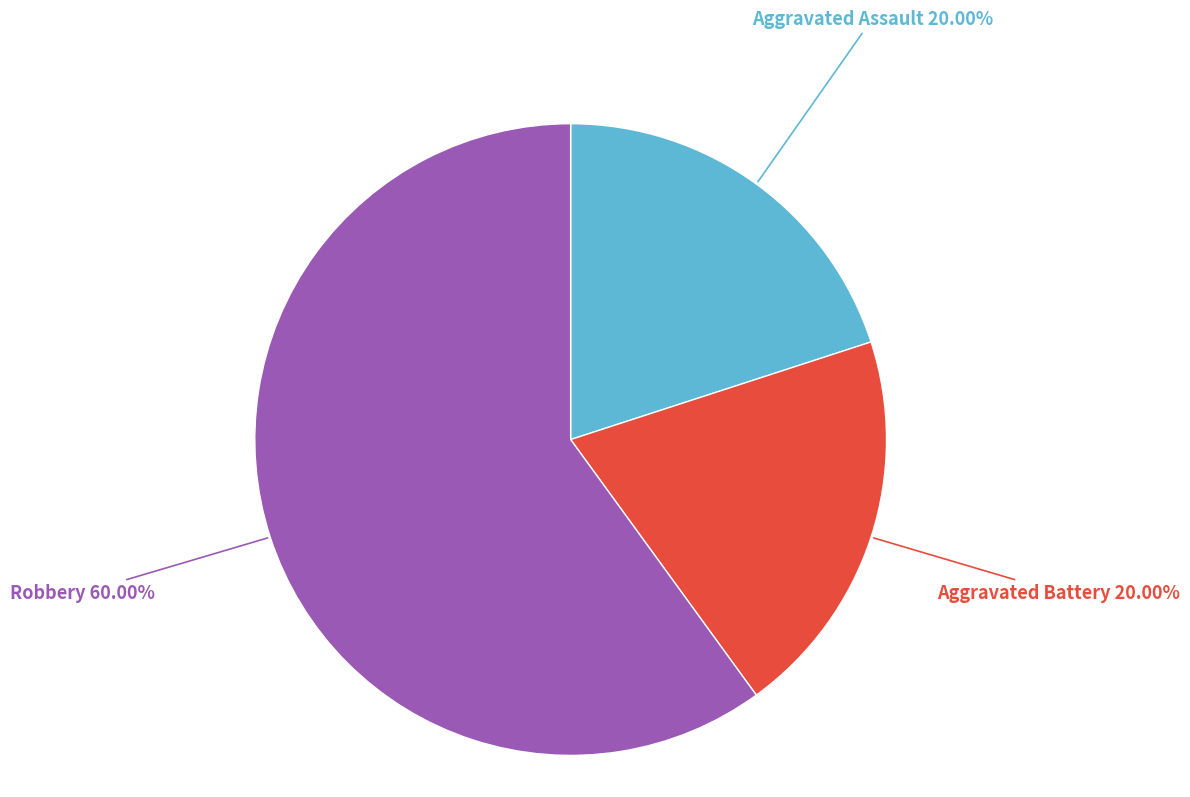

The Aggravated Battery slice represents 20% of the pie. True or false?

True